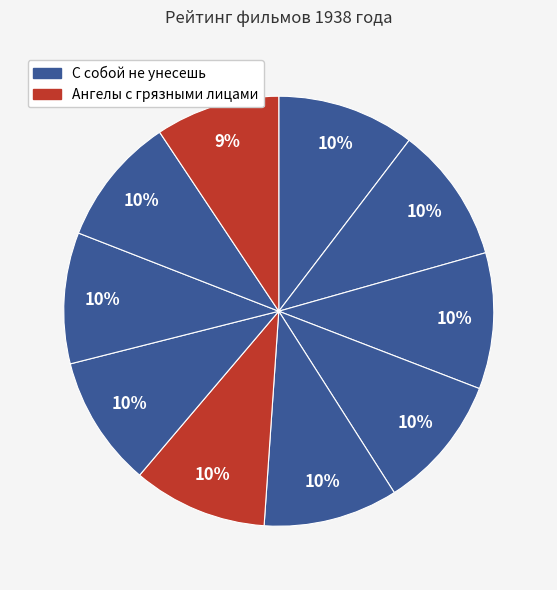

How many slices are in this pie chart?

10